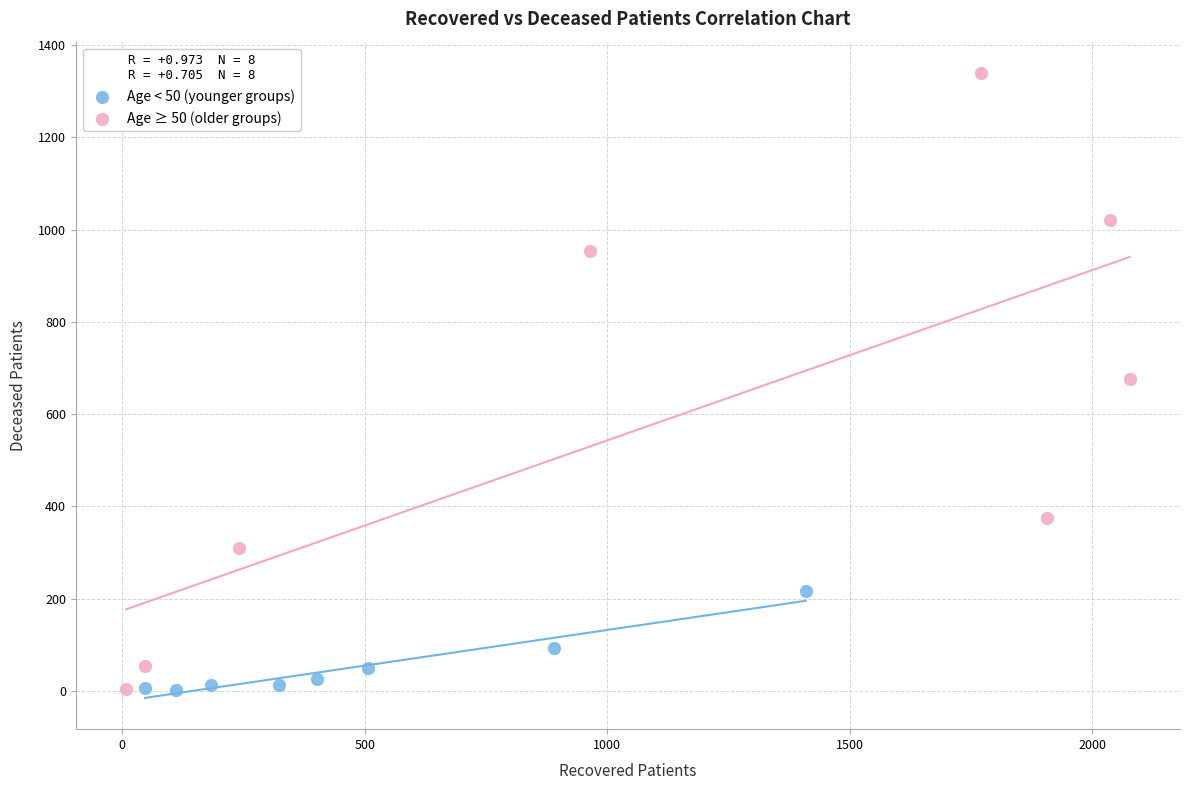

Which series contains the highest Y value?

Age ≥ 50 (older groups)